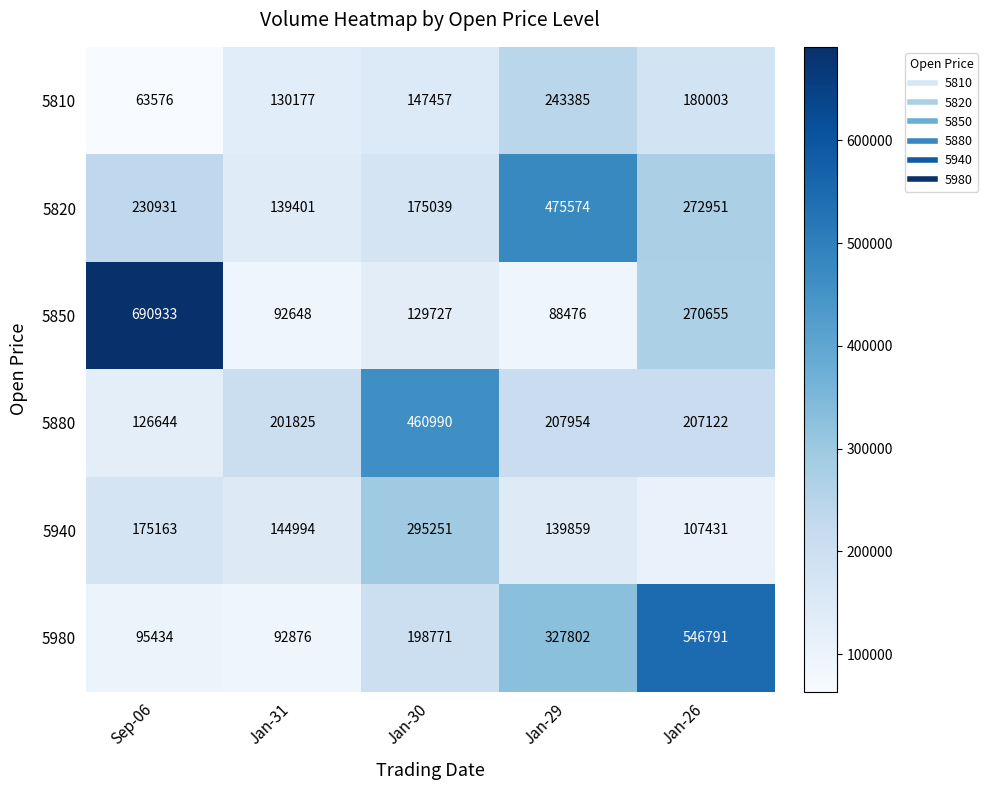

Is it true that 5940 equals 208412 at Jan-31?

False